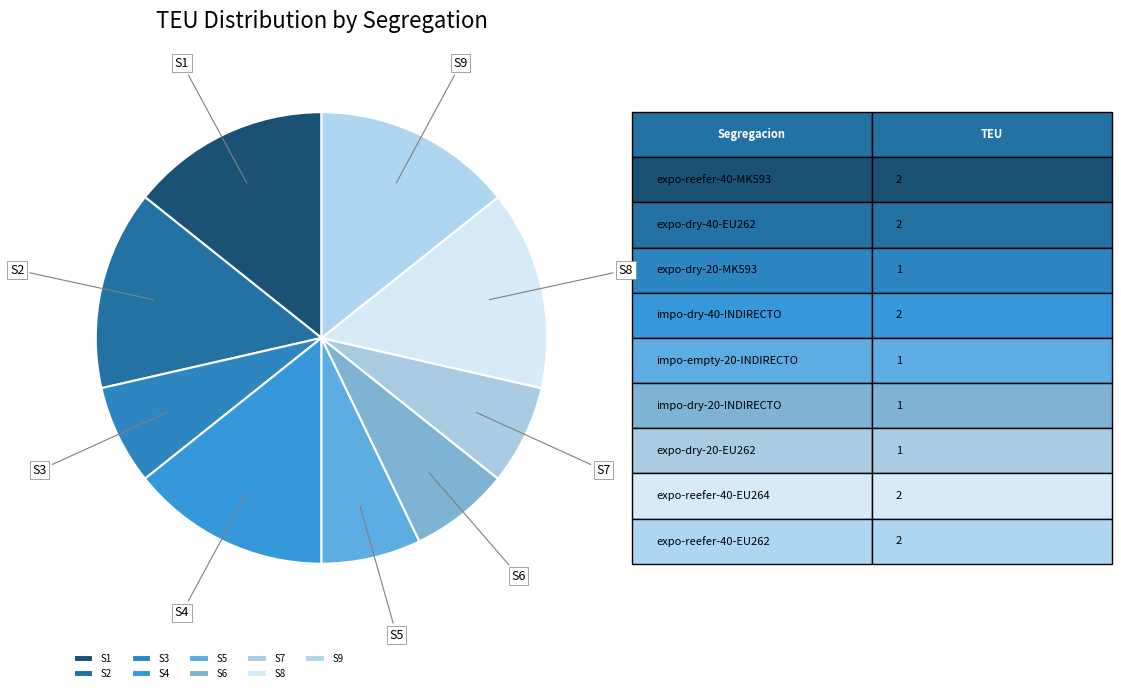

Do S8 and S5 together represent more than half of the pie?

No